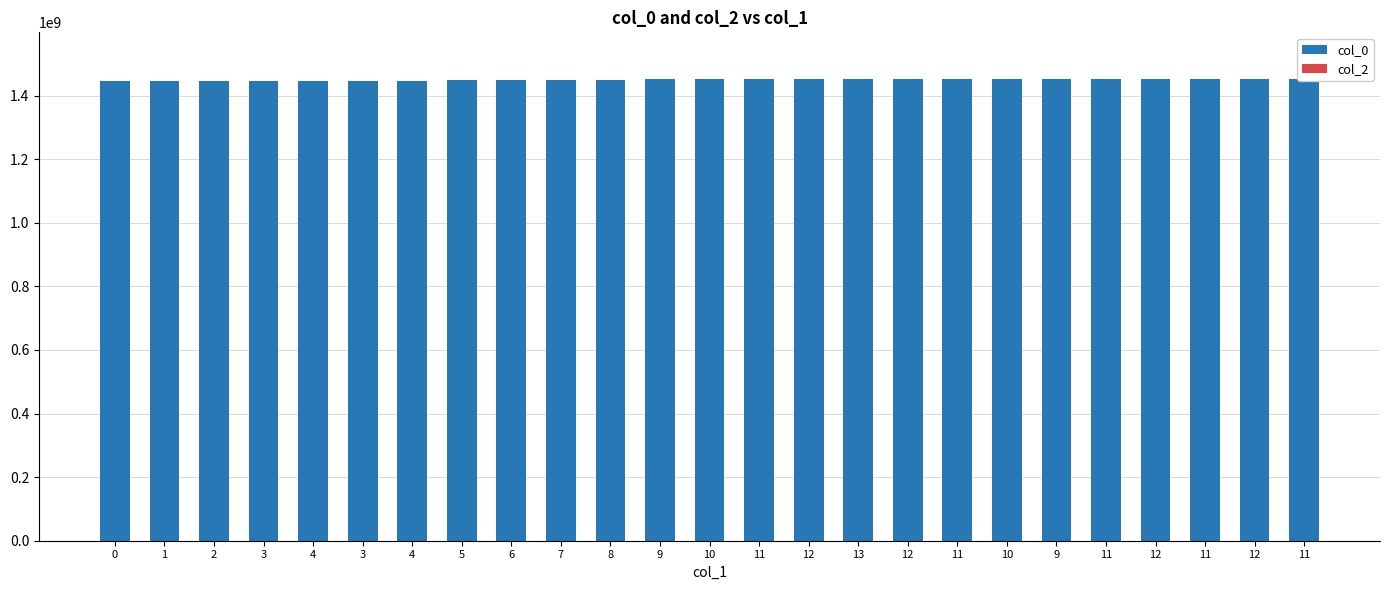

How many groups of bars are there?

25